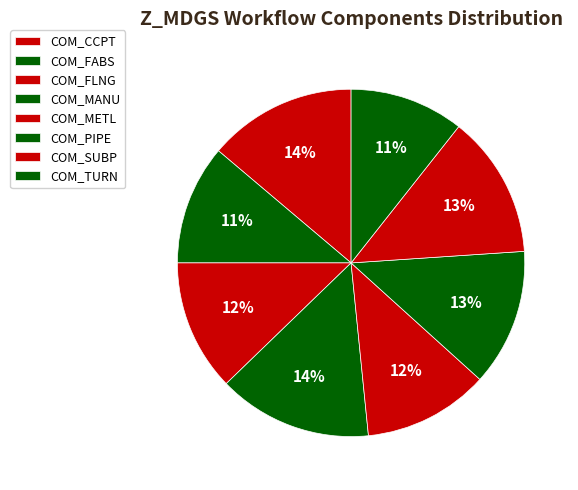

How many slices are in this pie chart?

8